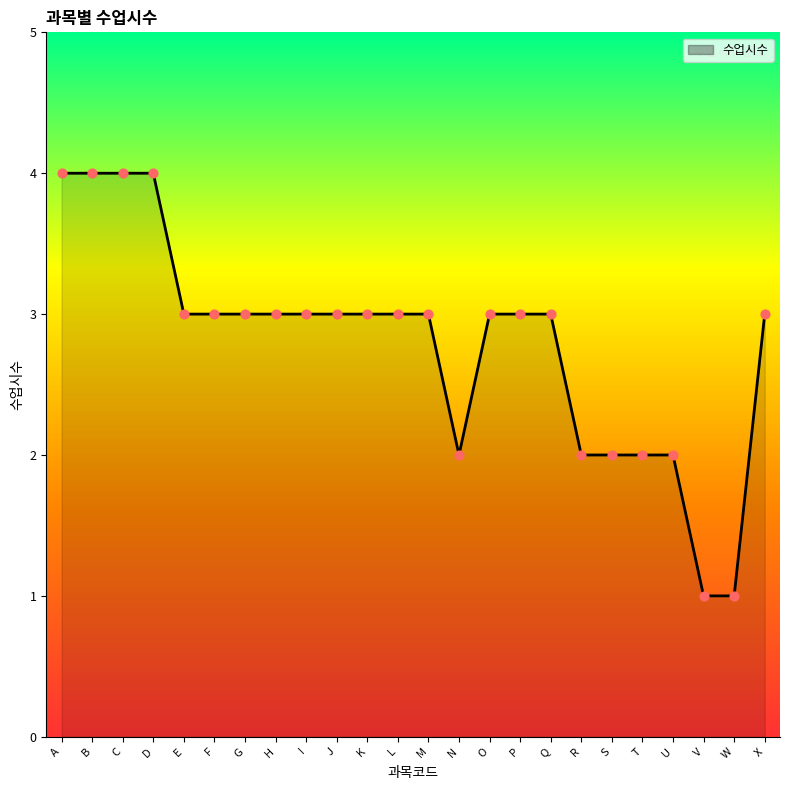

Between T and V, which is larger?

T